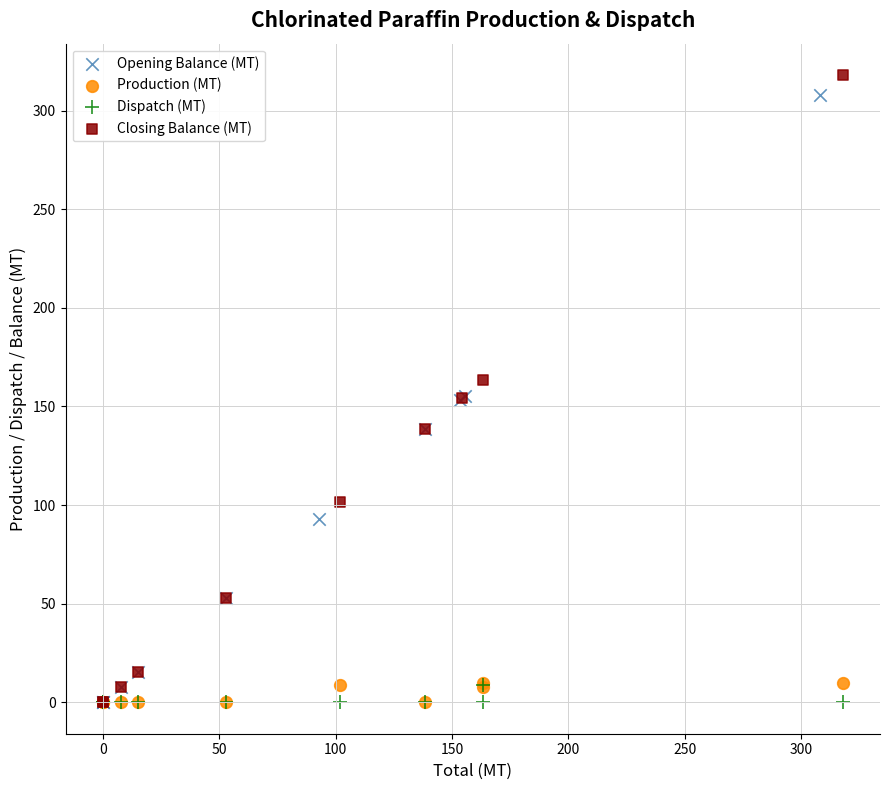

Which series has the widest spread of Y values?

Closing Balance (MT)